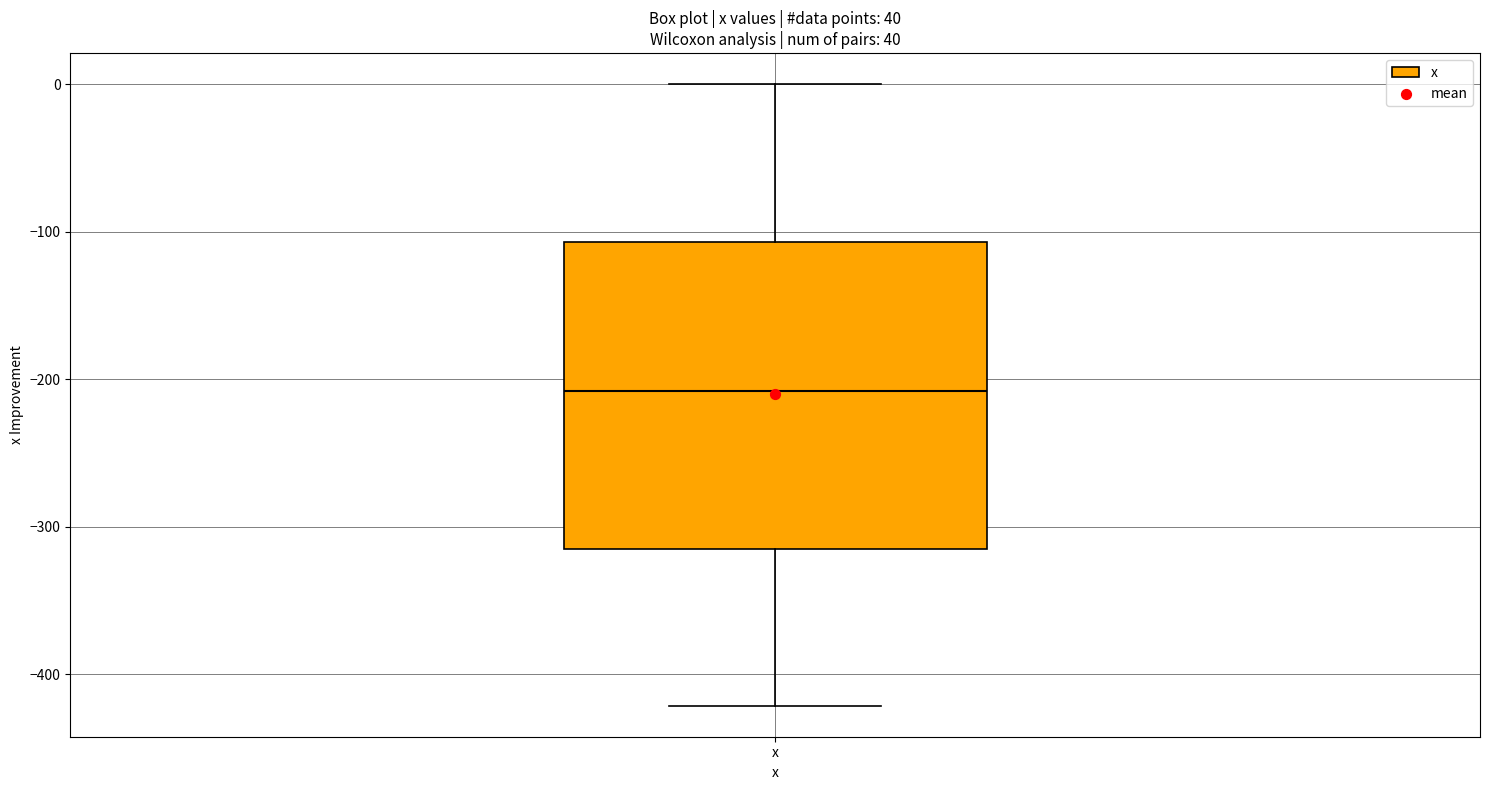

Transcribe this box plot: give where the median line is, the range the box spans, and where the two whiskers end, as read against the y-axis. The values are not printed on the chart, so give them approximately, as read against the axis.

median -210, box -310 to -110, whiskers -420 to 0